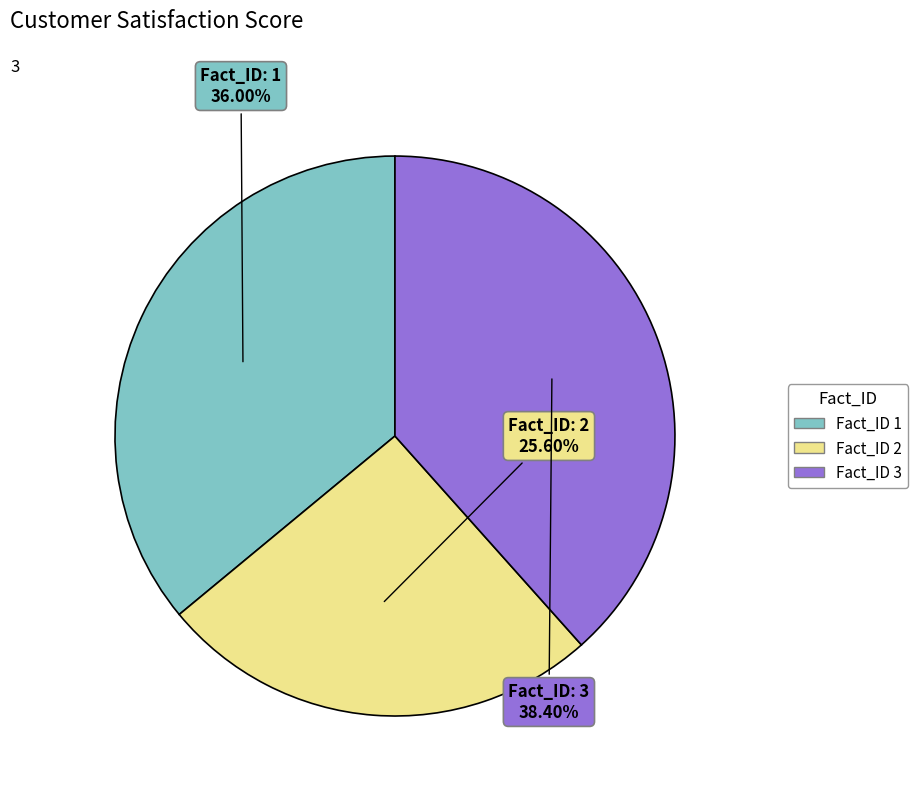

Is there a majority slice in this chart?

No